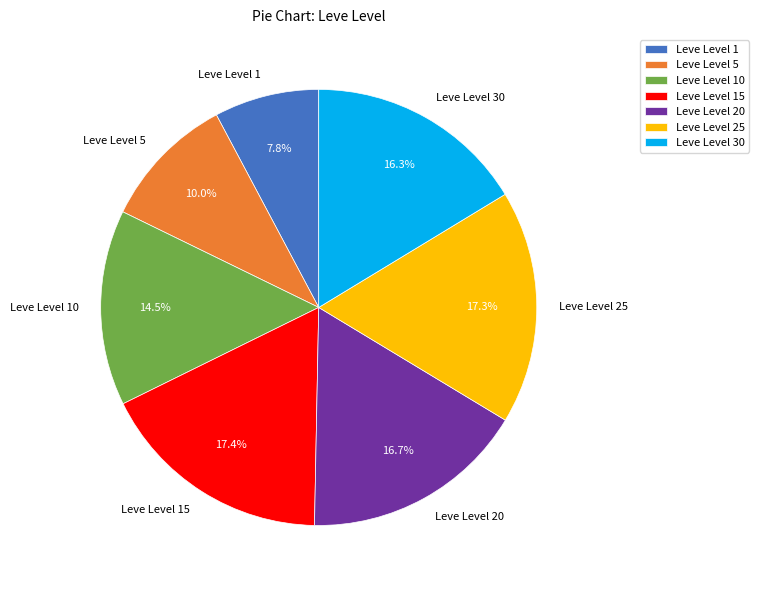

Does Leve Level 25 represent more than half of the total?

No